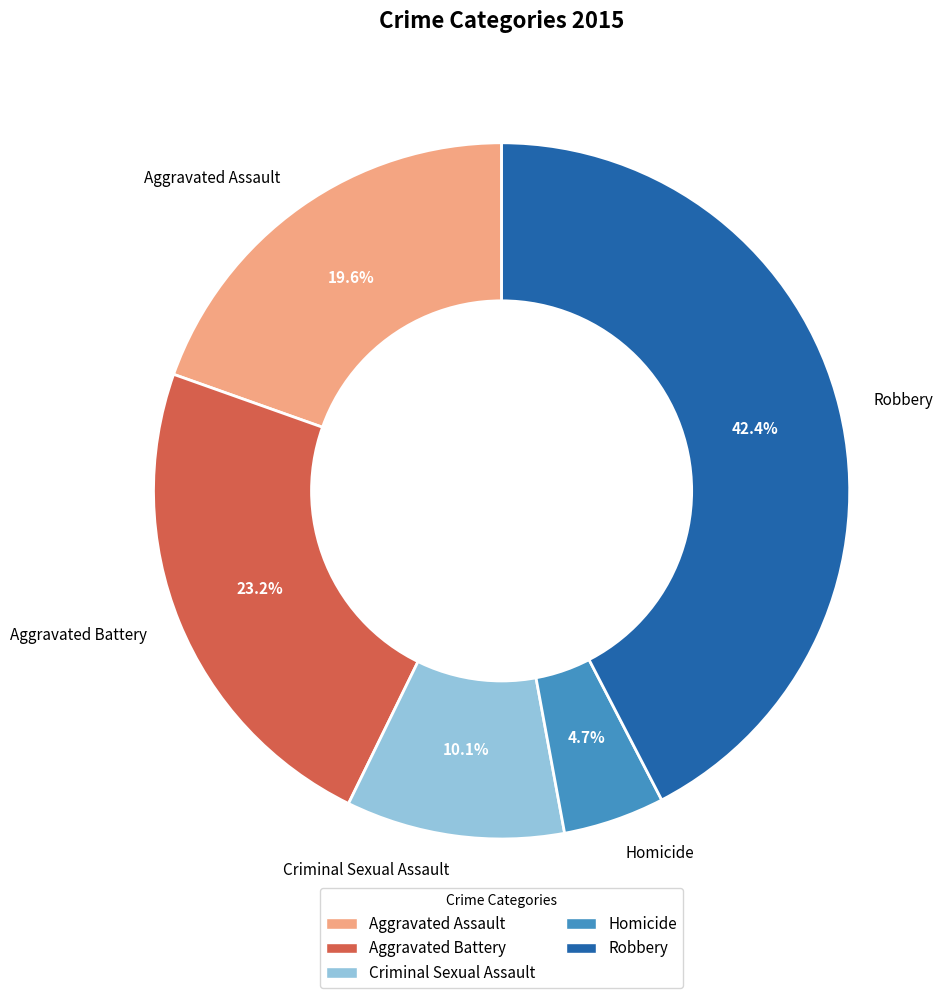

What is the ratio of the value at Homicide to the value at Robbery?

0.1